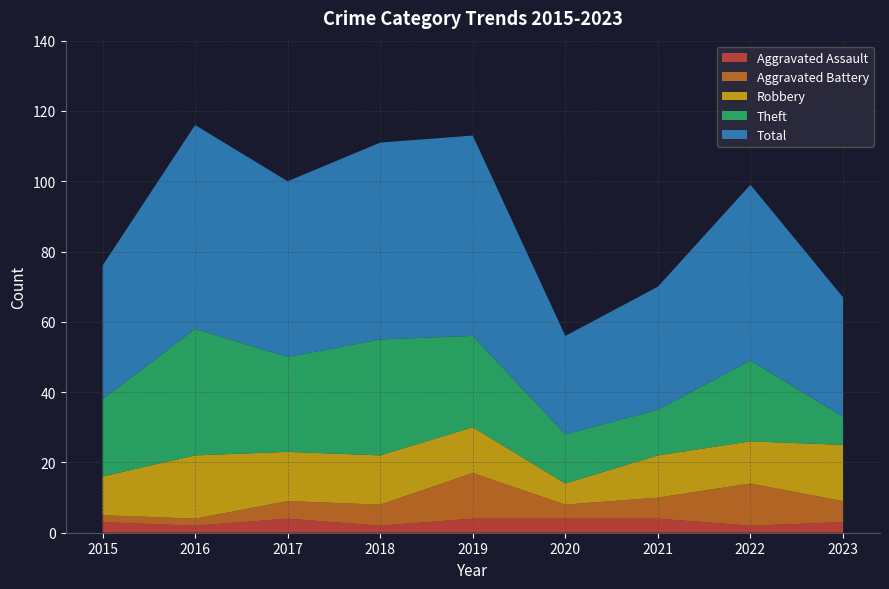

Reading left to right, transcribe all the data shown in this chart.

Aggravated Assault: 2015=3	2016=2	2017=4	2018=2	2019=4	2020=4	2021=4	2022=2	2023=3
Aggravated Battery: 2015=2	2016=2	2017=5	2018=6	2019=13	2020=4	2021=6	2022=12	2023=6
Robbery: 2015=11	2016=18	2017=14	2018=14	2019=13	2020=6	2021=12	2022=12	2023=16
Theft: 2015=22	2016=36	2017=27	2018=33	2019=26	2020=14	2021=13	2022=23	2023=8
Total: 2015=38	2016=58	2017=50	2018=56	2019=57	2020=28	2021=35	2022=50	2023=34